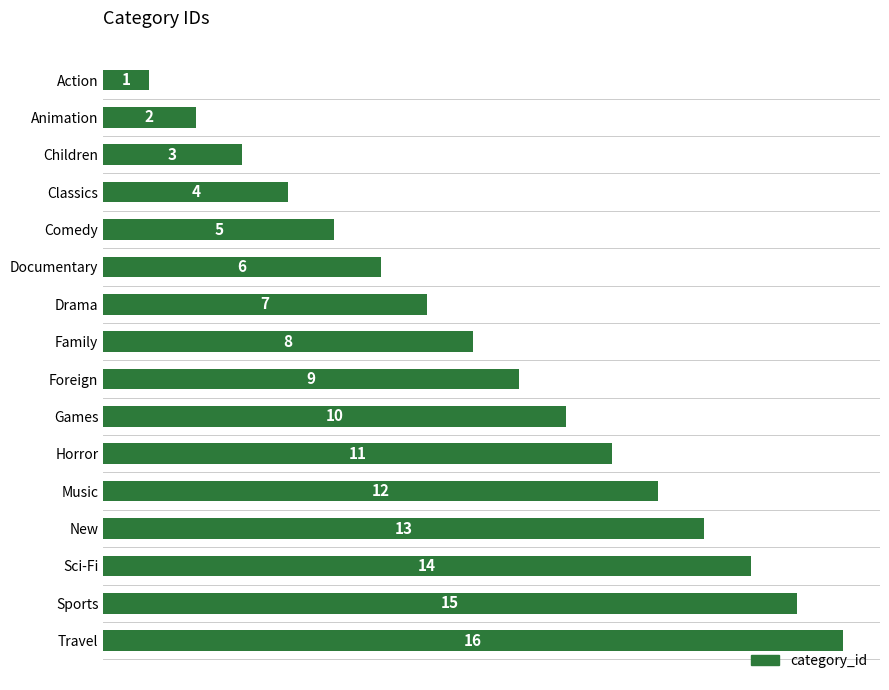

What value does the data have at Family, to the nearest 10?

10